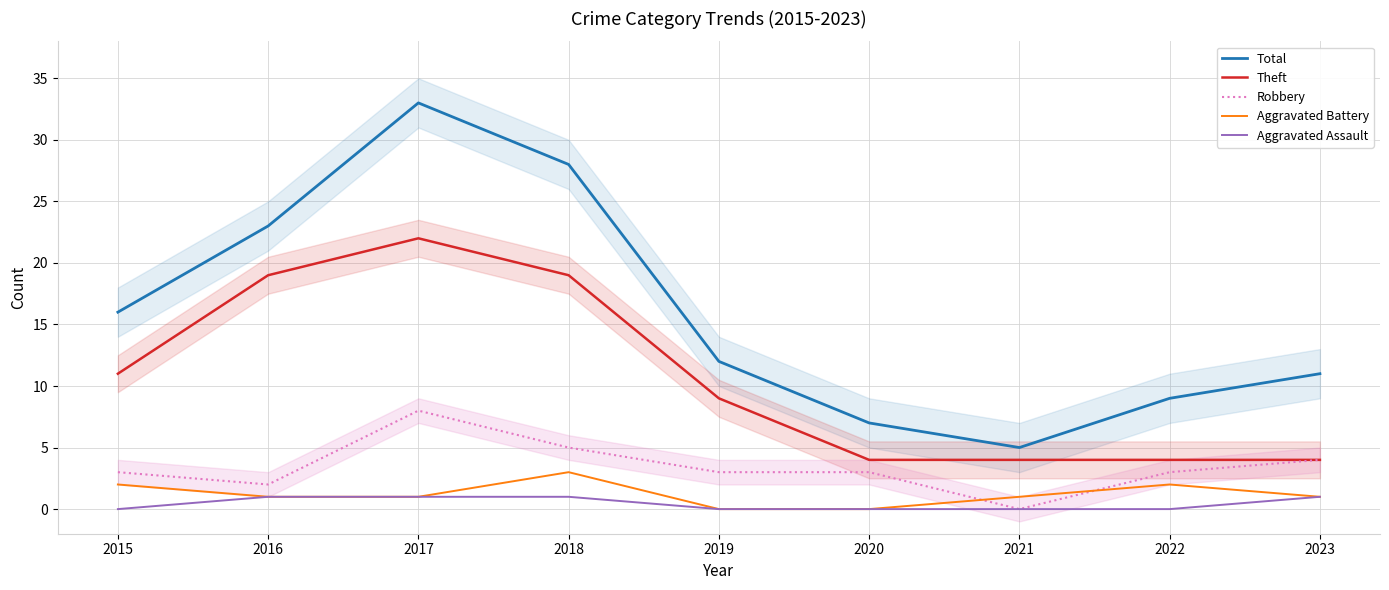

What is the sum of the Theft values at 2016 and 2020?

23